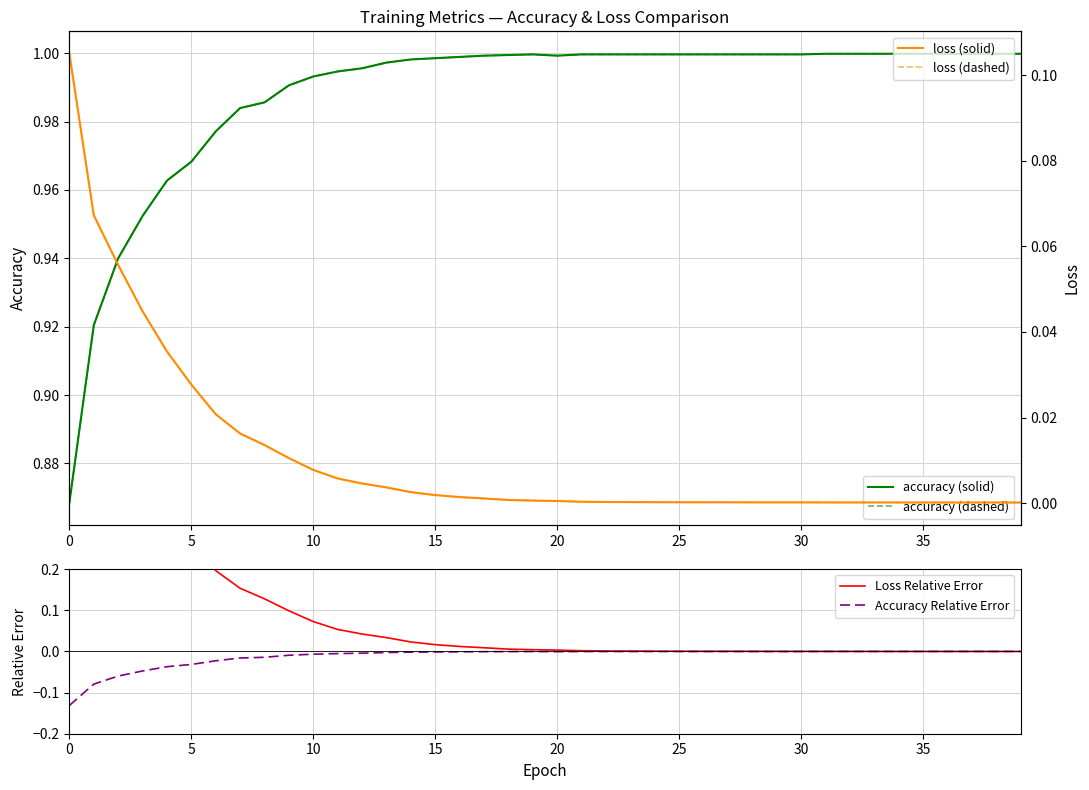

At 31, list the series in order from largest to smallest.

accuracy (solid), accuracy (dashed), Loss Relative Error, loss (solid), loss (dashed), Accuracy Relative Error